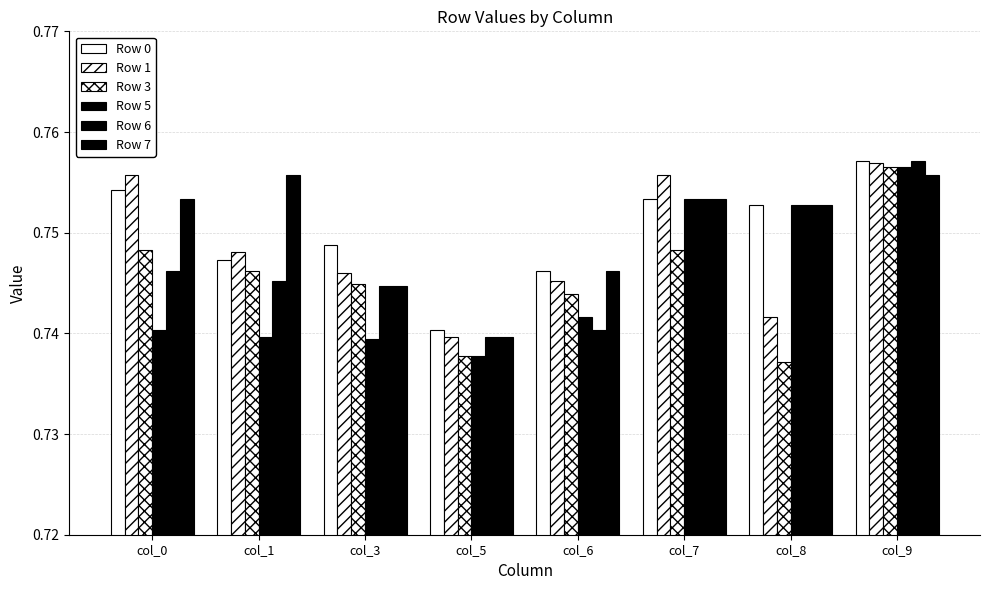

Is the value of Row 7 at col_3 greater than the value of Row 0 at col_8?

No